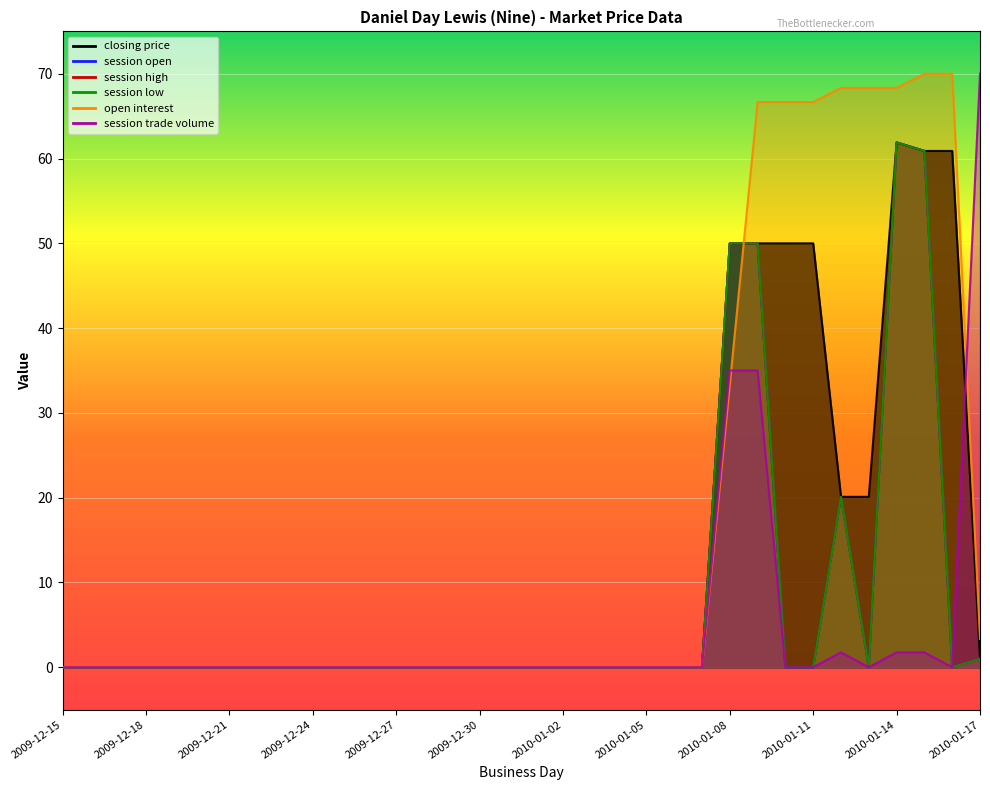

Reading left to right, transcribe all the data shown in this chart.

session open: 2009-12-15=0.0	2009-12-16=0.0	2009-12-17=0.0	2009-12-18=0.0	2009-12-19=0.0	2009-12-20=0.0	2009-12-21=0.0	2009-12-22=0.0	2009-12-23=0.0	2009-12-24=0.0	2009-12-25=0.0	2009-12-26=0.0	2009-12-27=0.0	2009-12-28=0.0	2009-12-29=0.0	2009-12-30=0.0	2009-12-31=0.0	2010-01-01=0.0	2010-01-02=0.0	2010-01-03=0.0	2010-01-04=0.0	2010-01-05=0.0	2010-01-06=0.0	2010-01-07=0.0	2010-01-08=50.0	2010-01-09=50.0	2010-01-10=0.0	2010-01-11=0.0	2010-01-12=20.1	2010-01-13=0.0	2010-01-14=61.9	2010-01-15=60.9	2010-01-16=0.0	2010-01-17=1.0
session high: 2009-12-15=0.0	2009-12-16=0.0	2009-12-17=0.0	2009-12-18=0.0	2009-12-19=0.0	2009-12-20=0.0	2009-12-21=0.0	2009-12-22=0.0	2009-12-23=0.0	2009-12-24=0.0	2009-12-25=0.0	2009-12-26=0.0	2009-12-27=0.0	2009-12-28=0.0	2009-12-29=0.0	2009-12-30=0.0	2009-12-31=0.0	2010-01-01=0.0	2010-01-02=0.0	2010-01-03=0.0	2010-01-04=0.0	2010-01-05=0.0	2010-01-06=0.0	2010-01-07=0.0	2010-01-08=50.0	2010-01-09=50.0	2010-01-10=0.0	2010-01-11=0.0	2010-01-12=20.1	2010-01-13=0.0	2010-01-14=61.9	2010-01-15=60.9	2010-01-16=0.0	2010-01-17=1.0
session low: 2009-12-15=0.0	2009-12-16=0.0	2009-12-17=0.0	2009-12-18=0.0	2009-12-19=0.0	2009-12-20=0.0	2009-12-21=0.0	2009-12-22=0.0	2009-12-23=0.0	2009-12-24=0.0	2009-12-25=0.0	2009-12-26=0.0	2009-12-27=0.0	2009-12-28=0.0	2009-12-29=0.0	2009-12-30=0.0	2009-12-31=0.0	2010-01-01=0.0	2010-01-02=0.0	2010-01-03=0.0	2010-01-04=0.0	2010-01-05=0.0	2010-01-06=0.0	2010-01-07=0.0	2010-01-08=50.0	2010-01-09=50.0	2010-01-10=0.0	2010-01-11=0.0	2010-01-12=20.1	2010-01-13=0.0	2010-01-14=61.9	2010-01-15=60.9	2010-01-16=0.0	2010-01-17=1.0
closing price: 2009-12-15=0.0	2009-12-16=0.0	2009-12-17=0.0	2009-12-18=0.0	2009-12-19=0.0	2009-12-20=0.0	2009-12-21=0.0	2009-12-22=0.0	2009-12-23=0.0	2009-12-24=0.0	2009-12-25=0.0	2009-12-26=0.0	2009-12-27=0.0	2009-12-28=0.0	2009-12-29=0.0	2009-12-30=0.0	2009-12-31=0.0	2010-01-01=0.0	2010-01-02=0.0	2010-01-03=0.0	2010-01-04=0.0	2010-01-05=0.0	2010-01-06=0.0	2010-01-07=0.0	2010-01-08=50.0	2010-01-09=50.0	2010-01-10=50.0	2010-01-11=50.0	2010-01-12=20.1	2010-01-13=20.1	2010-01-14=61.9	2010-01-15=60.9	2010-01-16=60.9	2010-01-17=1.0
open interest: 2009-12-15=0.0	2009-12-16=0.0	2009-12-17=0.0	2009-12-18=0.0	2009-12-19=0.0	2009-12-20=0.0	2009-12-21=0.0	2009-12-22=0.0	2009-12-23=0.0	2009-12-24=0.0	2009-12-25=0.0	2009-12-26=0.0	2009-12-27=0.0	2009-12-28=0.0	2009-12-29=0.0	2009-12-30=0.0	2009-12-31=0.0	2010-01-01=0.0	2010-01-02=0.0	2010-01-03=0.0	2010-01-04=0.0	2010-01-05=0.0	2010-01-06=0.0	2010-01-07=0.0	2010-01-08=33.3	2010-01-09=66.7	2010-01-10=66.7	2010-01-11=66.7	2010-01-12=68.3	2010-01-13=68.3	2010-01-14=68.3	2010-01-15=70.0	2010-01-16=70.0	2010-01-17=3.3
session trade volume: 2009-12-15=0.0	2009-12-16=0.0	2009-12-17=0.0	2009-12-18=0.0	2009-12-19=0.0	2009-12-20=0.0	2009-12-21=0.0	2009-12-22=0.0	2009-12-23=0.0	2009-12-24=0.0	2009-12-25=0.0	2009-12-26=0.0	2009-12-27=0.0	2009-12-28=0.0	2009-12-29=0.0	2009-12-30=0.0	2009-12-31=0.0	2010-01-01=0.0	2010-01-02=0.0	2010-01-03=0.0	2010-01-04=0.0	2010-01-05=0.0	2010-01-06=0.0	2010-01-07=0.0	2010-01-08=35.0	2010-01-09=35.0	2010-01-10=0.0	2010-01-11=0.0	2010-01-12=1.8	2010-01-13=0.0	2010-01-14=1.8	2010-01-15=1.8	2010-01-16=0.0	2010-01-17=70.0